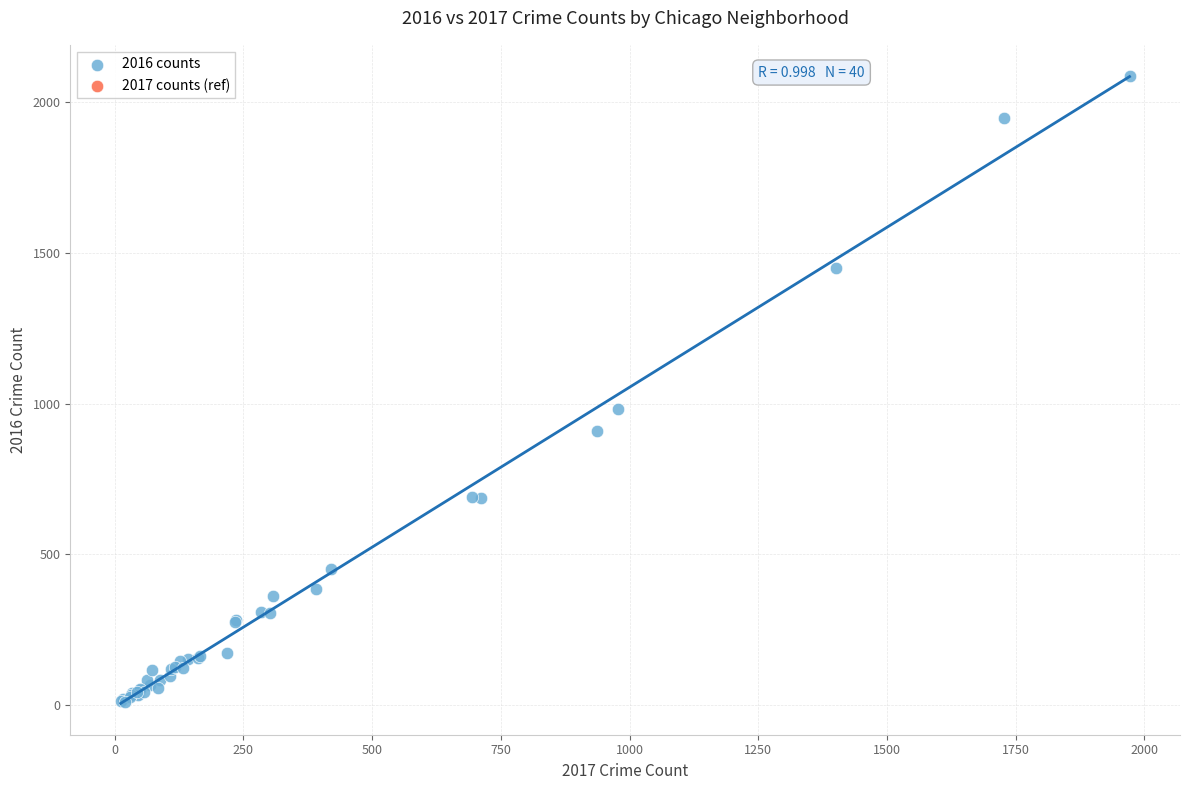

What Y value in the scatter plot is closest to 1048?

983